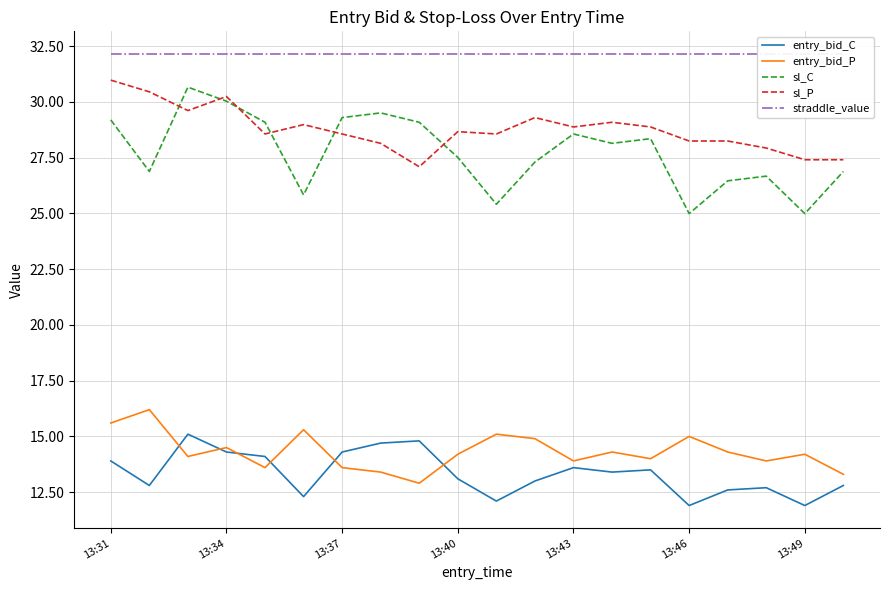

True or false: sl_C and entry_bid_C cross at least once.

False